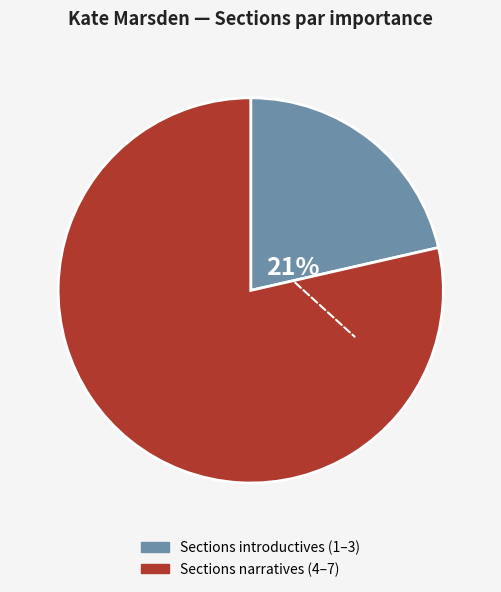

Is there a majority slice in this chart?

Yes